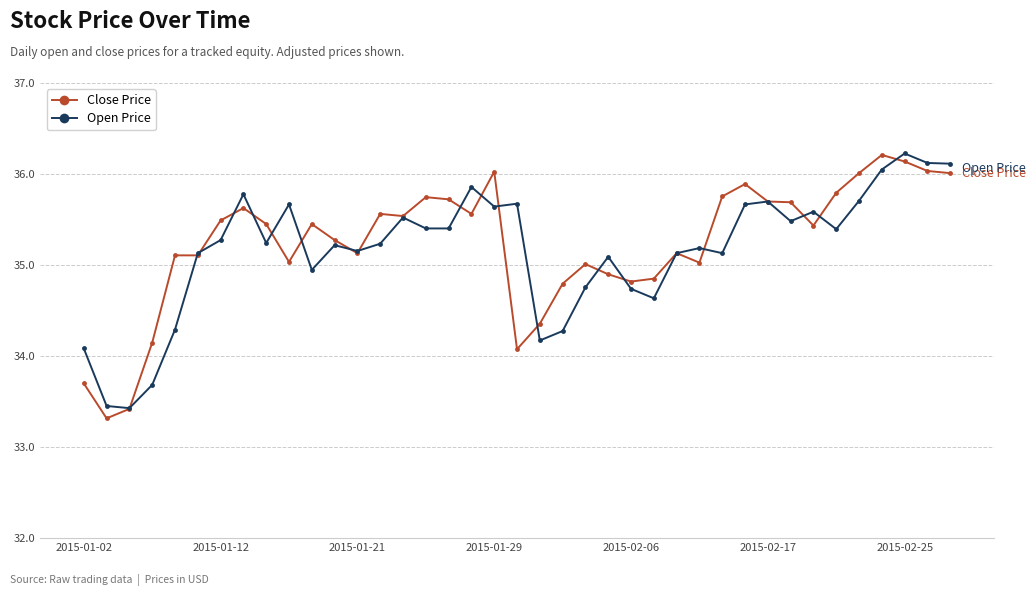

At how many categories does at least one series exceed 34?

37